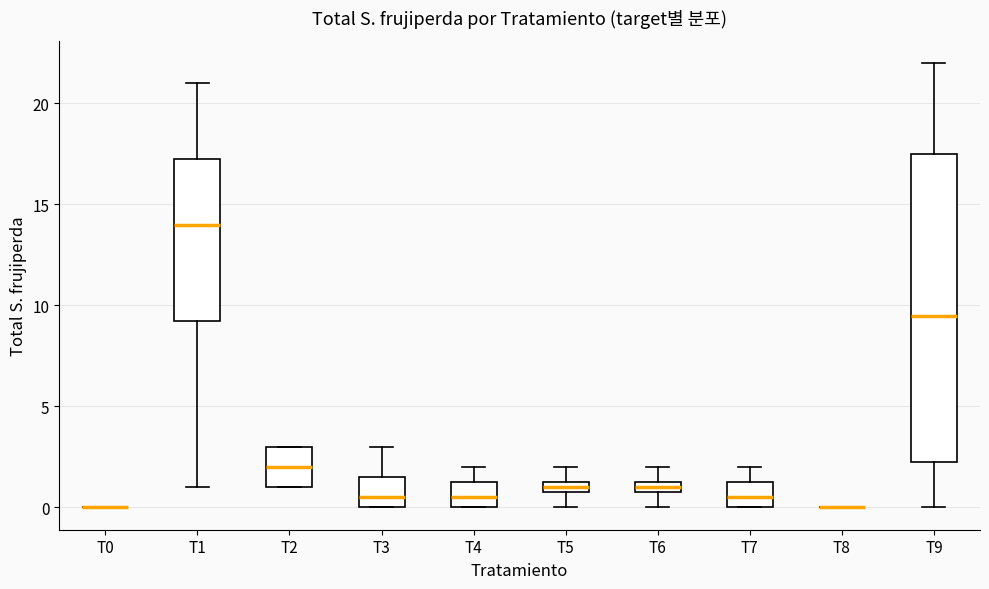

Where does the lower whisker of the box for T5 end on the y-axis? The values are not printed on the chart, so give them approximately, as read against the axis.

0.0